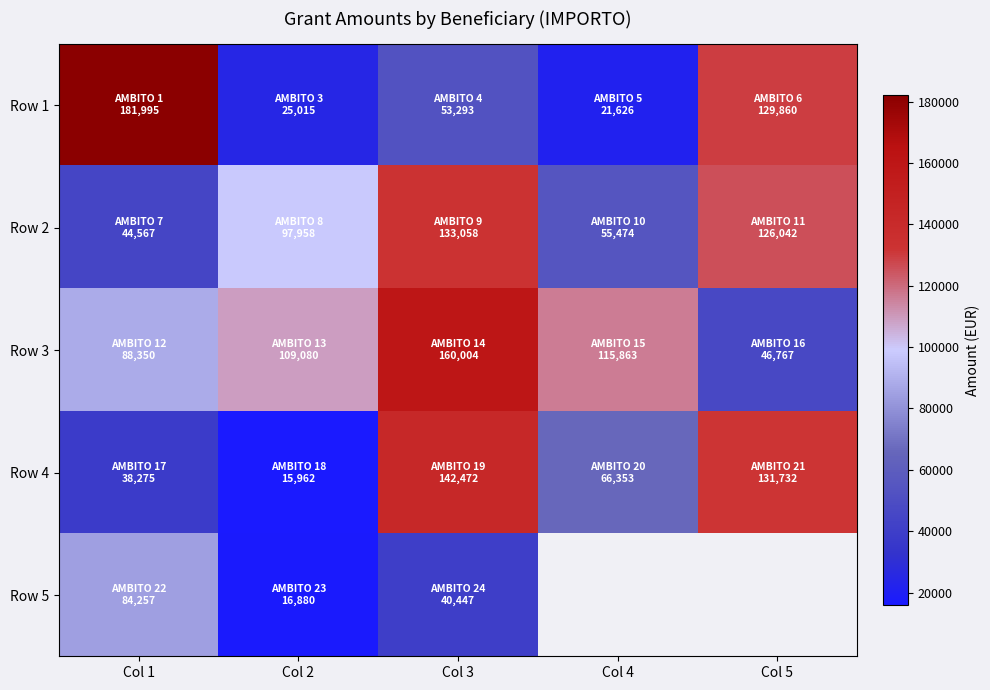

The value of Row 2 at Col 5 is 221070.3. True or false?

False